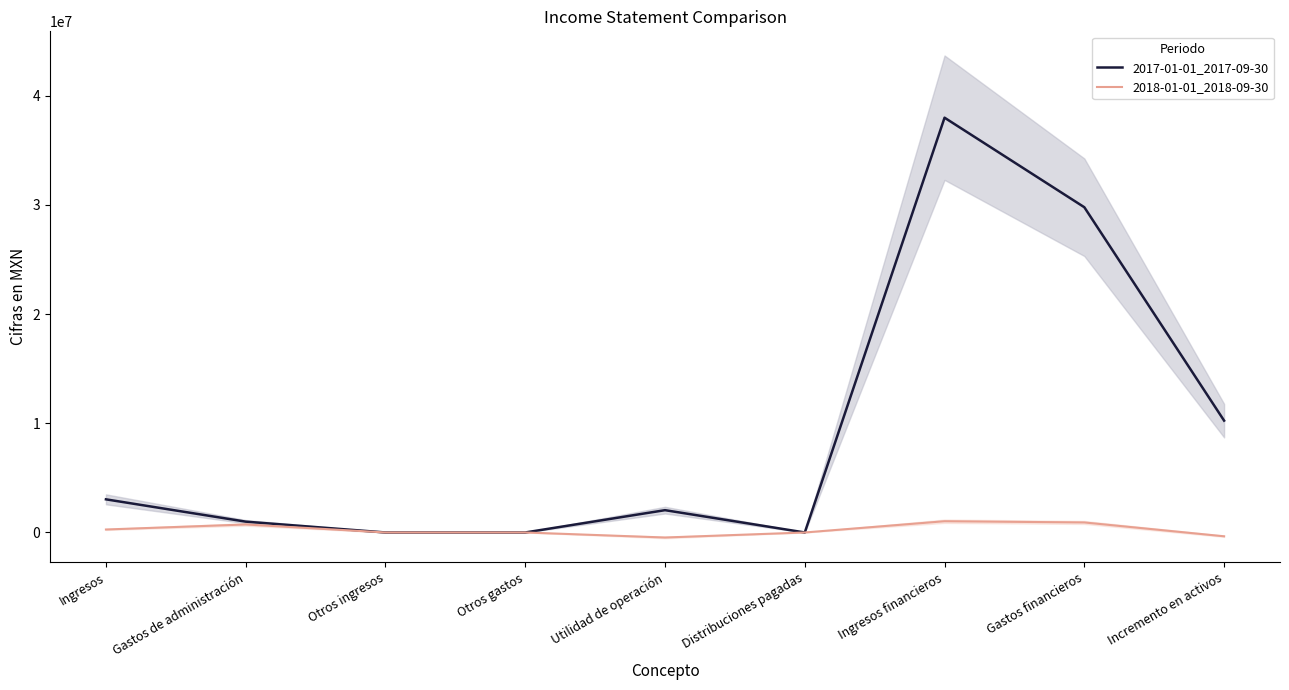

Which has a higher value, Incremento en activos or Gastos financieros?

Gastos financieros